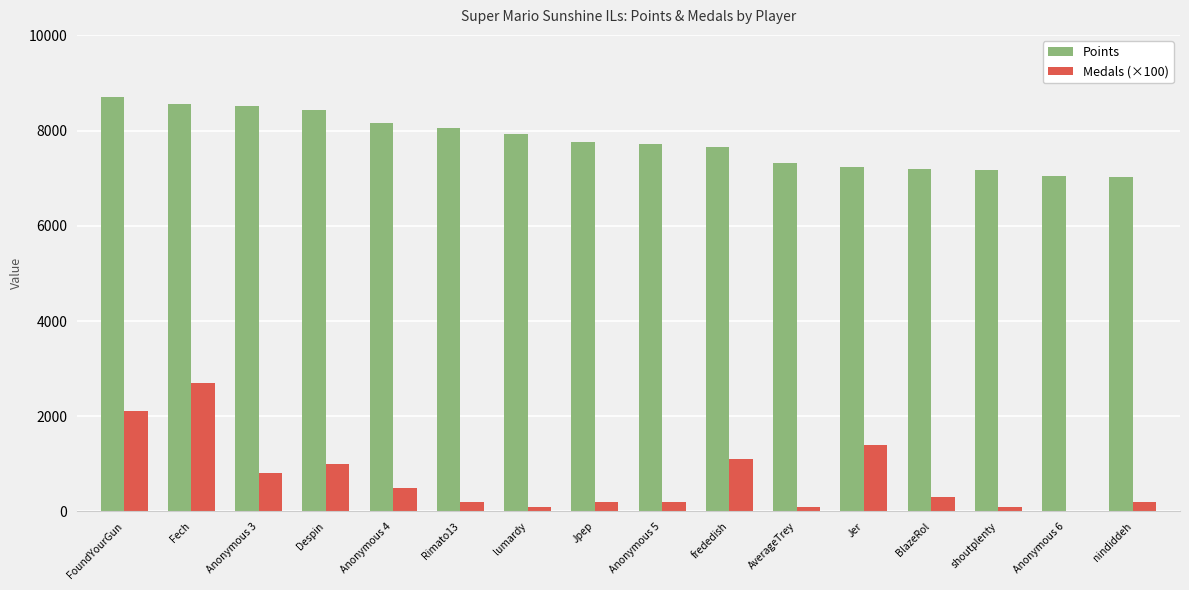

How many data points does each series have?

16